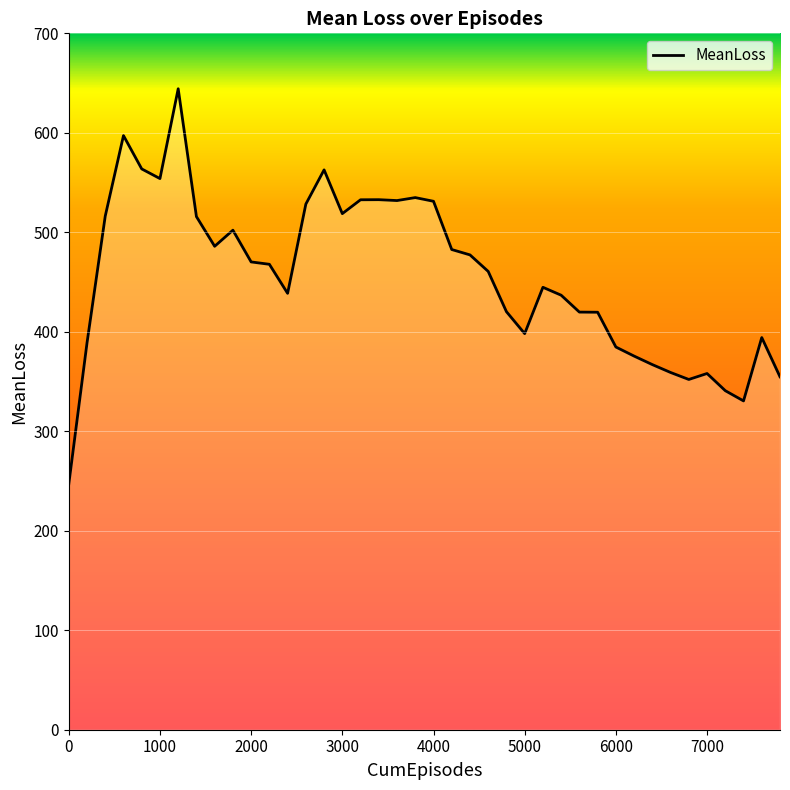

What is the difference between the maximum and minimum values?

397.5